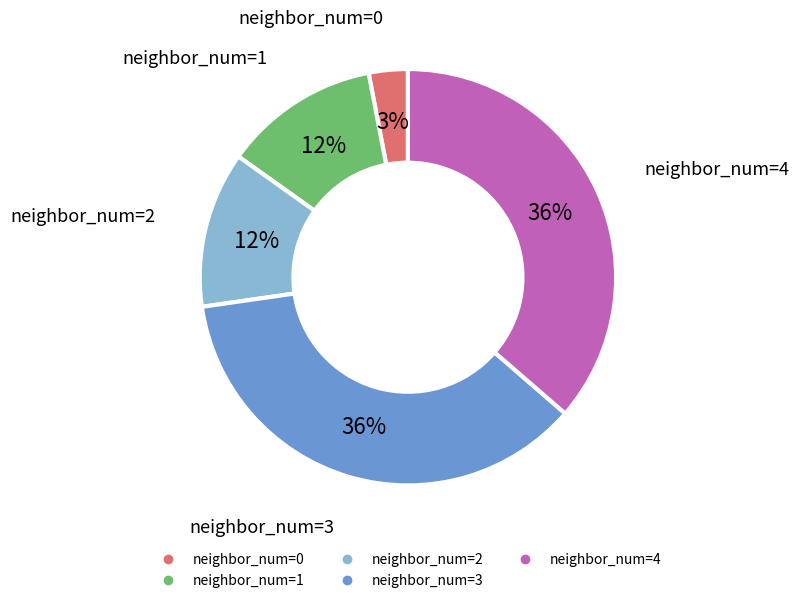

To the nearest percent, what is the difference between the largest and smallest slice percentages?

33%